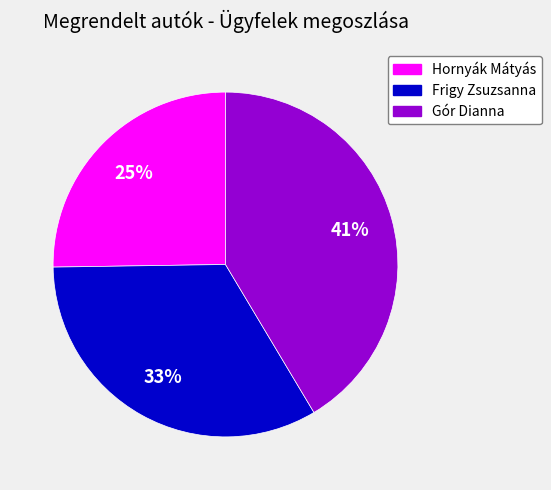

To the nearest percent, what is the difference between the Frigy Zsuzsanna and Hornyák Mátyás slice percentages?

8%